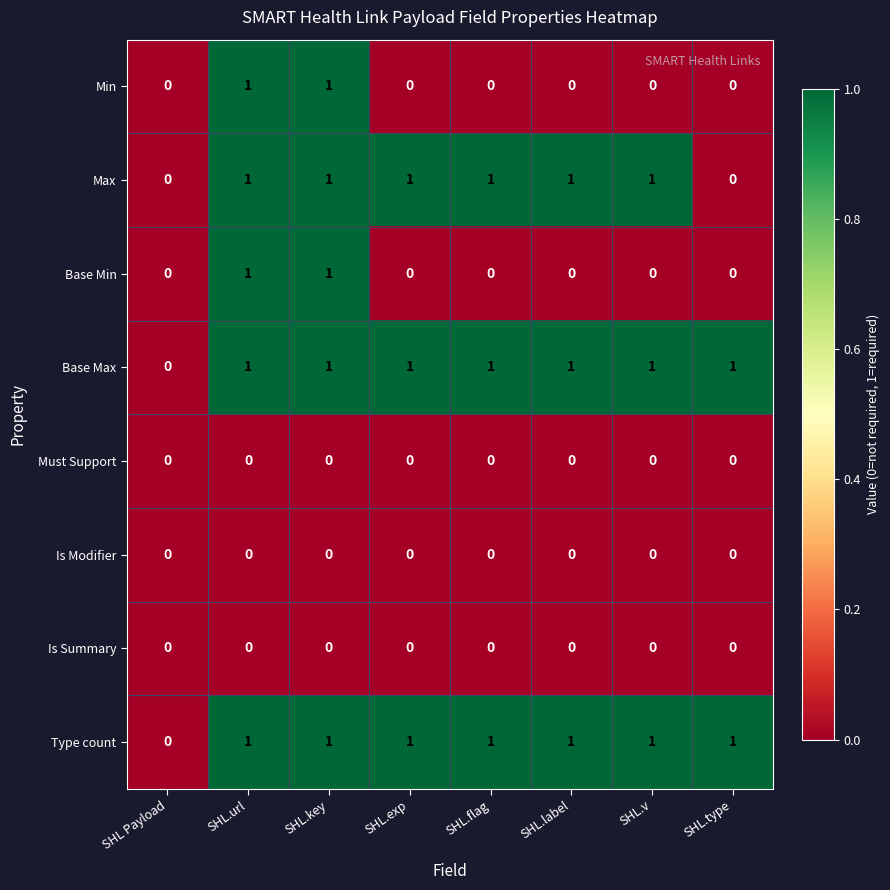

What is the sum of all Base Max values?

7